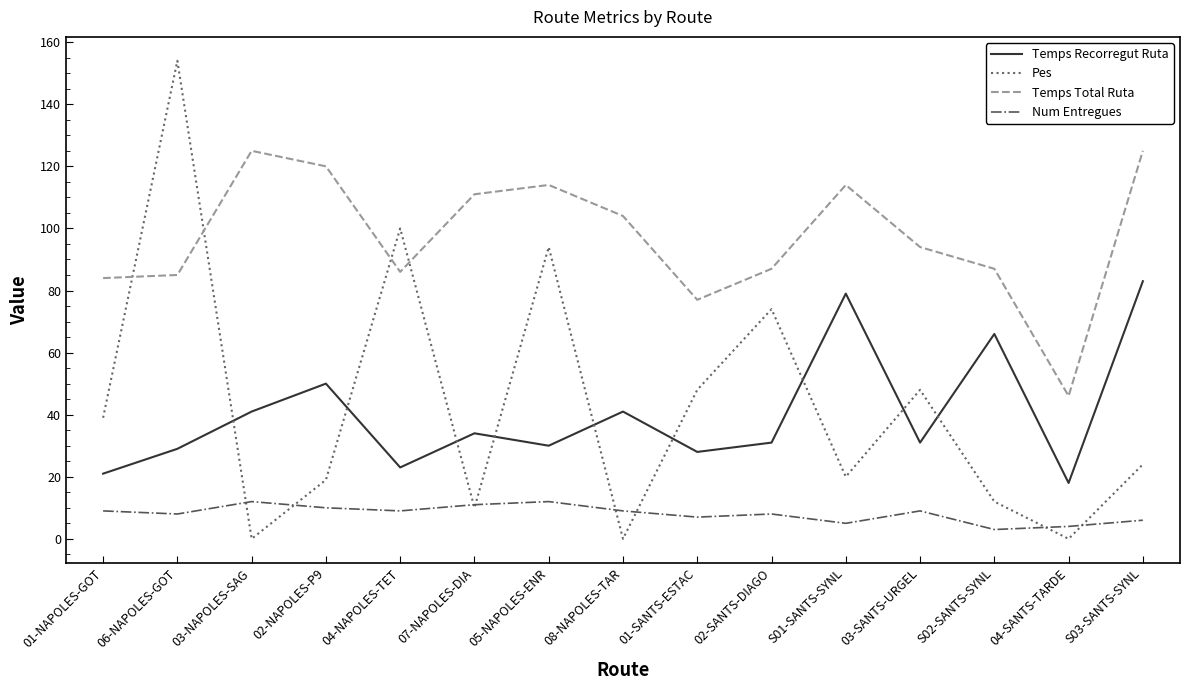

Does the chart have visible grid lines?

No